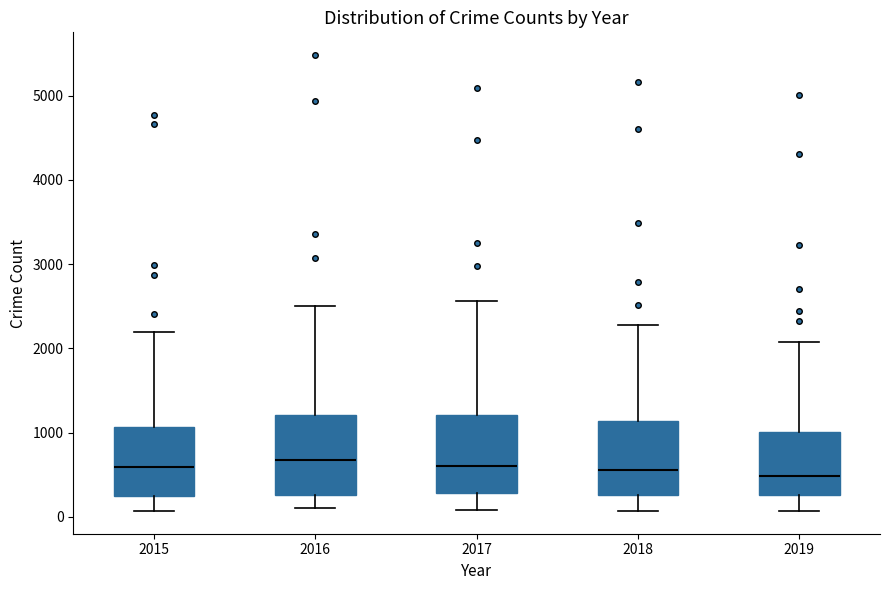

Reading left to right, transcribe this box plot: for each box, give where its median line is, the range the box spans, and where its two whiskers end, as read against the y-axis. The values are not printed on the chart, so give them approximately, as read against the axis.

2015: median 600, box 300 to 1100, whiskers 100 to 2200
2016: median 700, box 300 to 1200, whiskers 100 to 2500
2017: median 600, box 300 to 1200, whiskers 100 to 2600
2018: median 600, box 300 to 1100, whiskers 100 to 2300
2019: median 500, box 300 to 1000, whiskers 100 to 2100